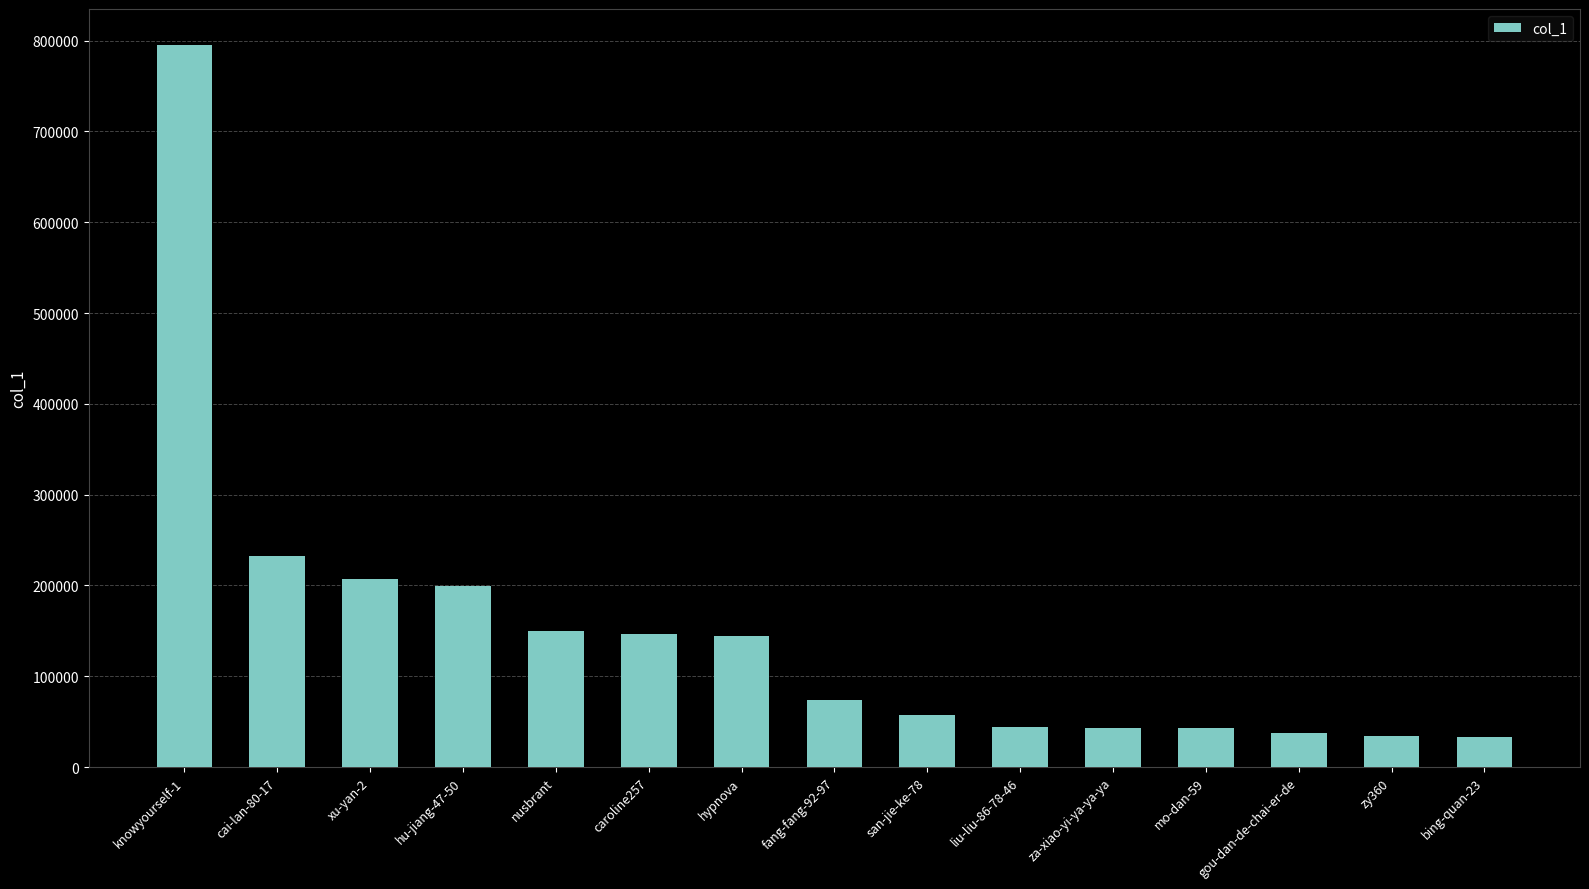

How many categories are shown in the chart?

15